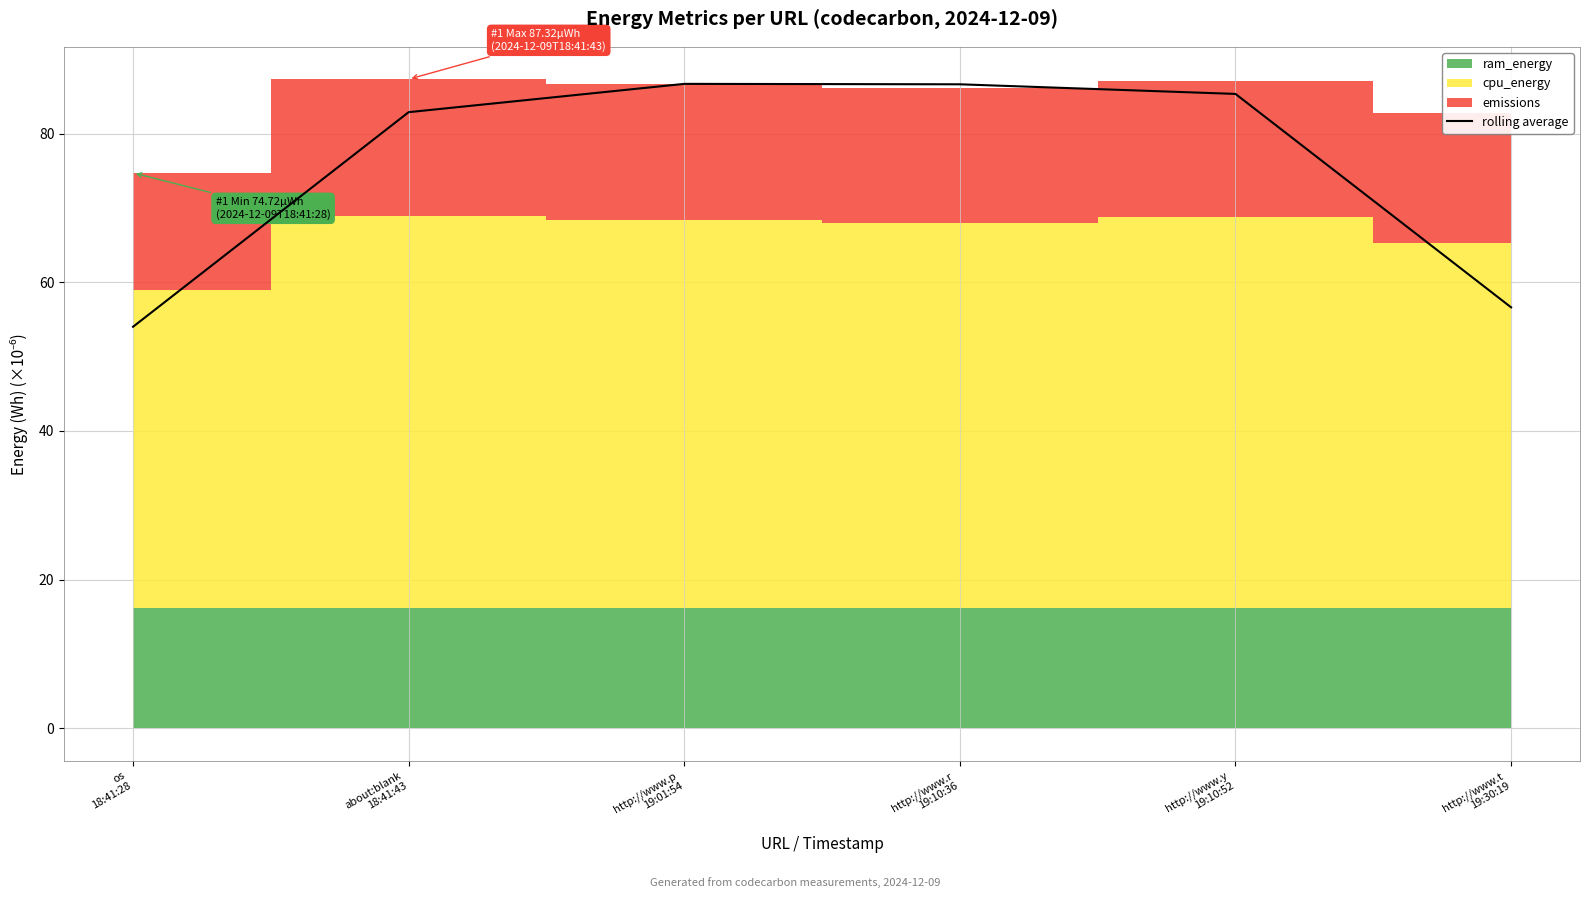

At which category does the chart reach its peak across all series?

http://www.p
19:01:54